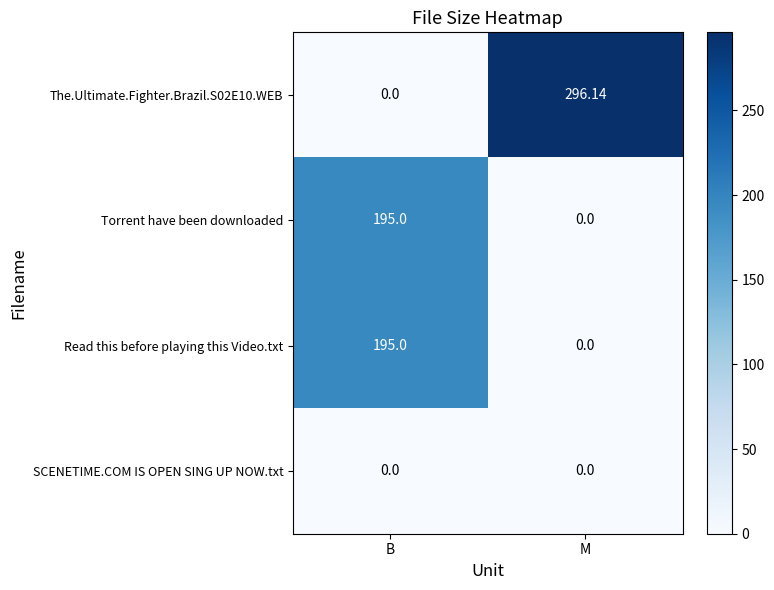

At which category is the sum across all series the highest?

B